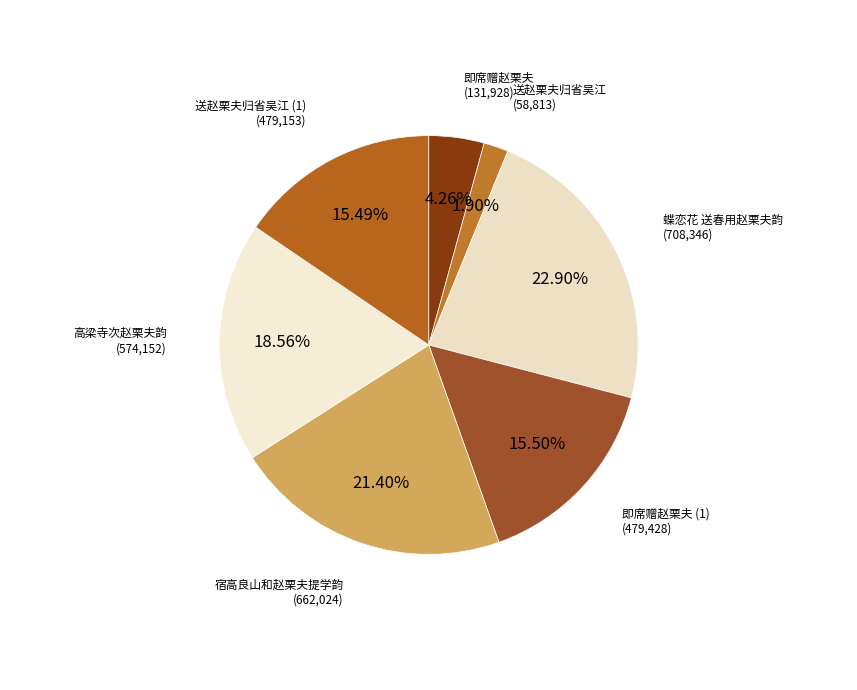

How many slices are in this pie chart?

7